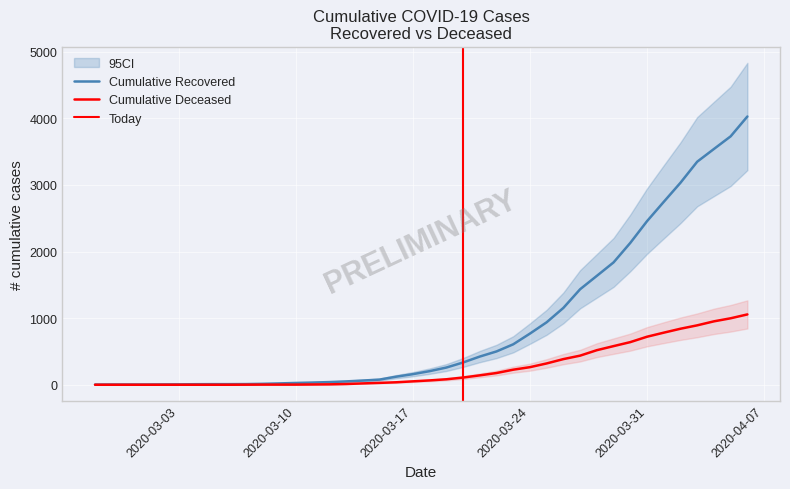

How many values in the cumulative_deceased series exceed 65?

19